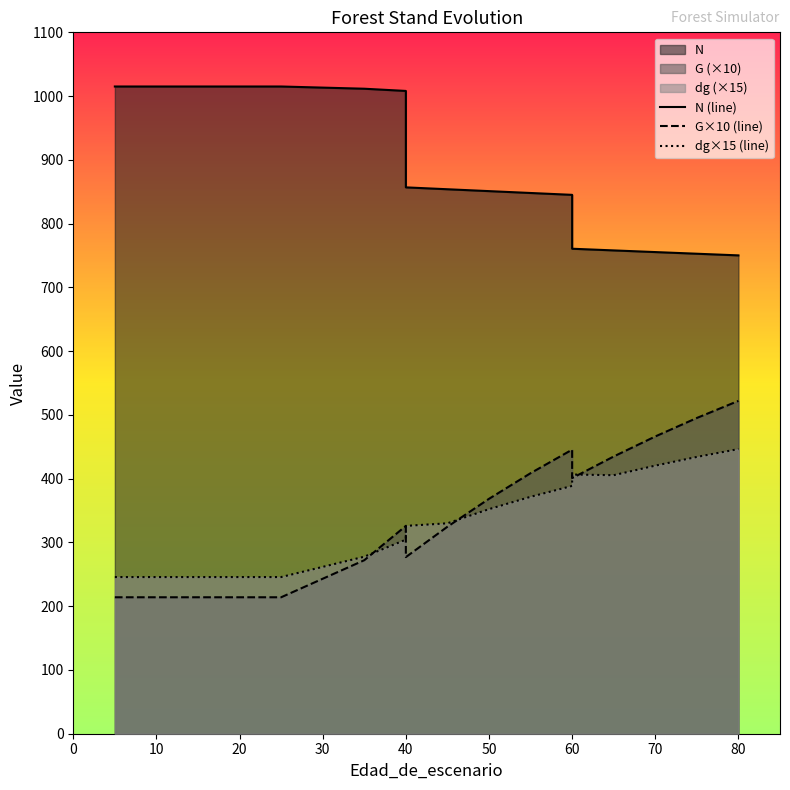

List the series in order of their peak value, highest first.

N (line), G×10 (line), dg×15 (line)